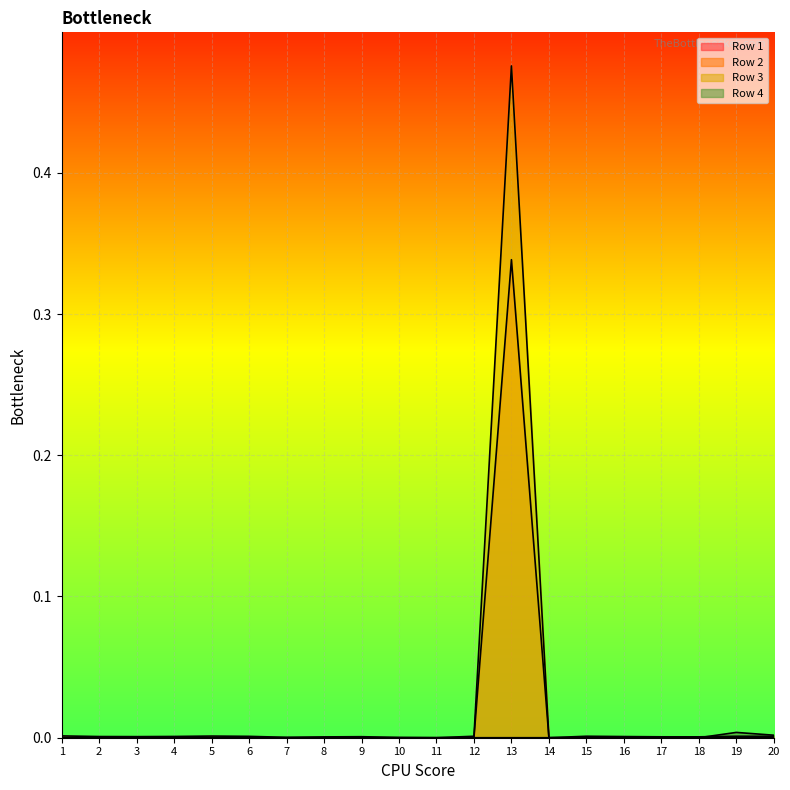

Which category has the highest value across all series?

13